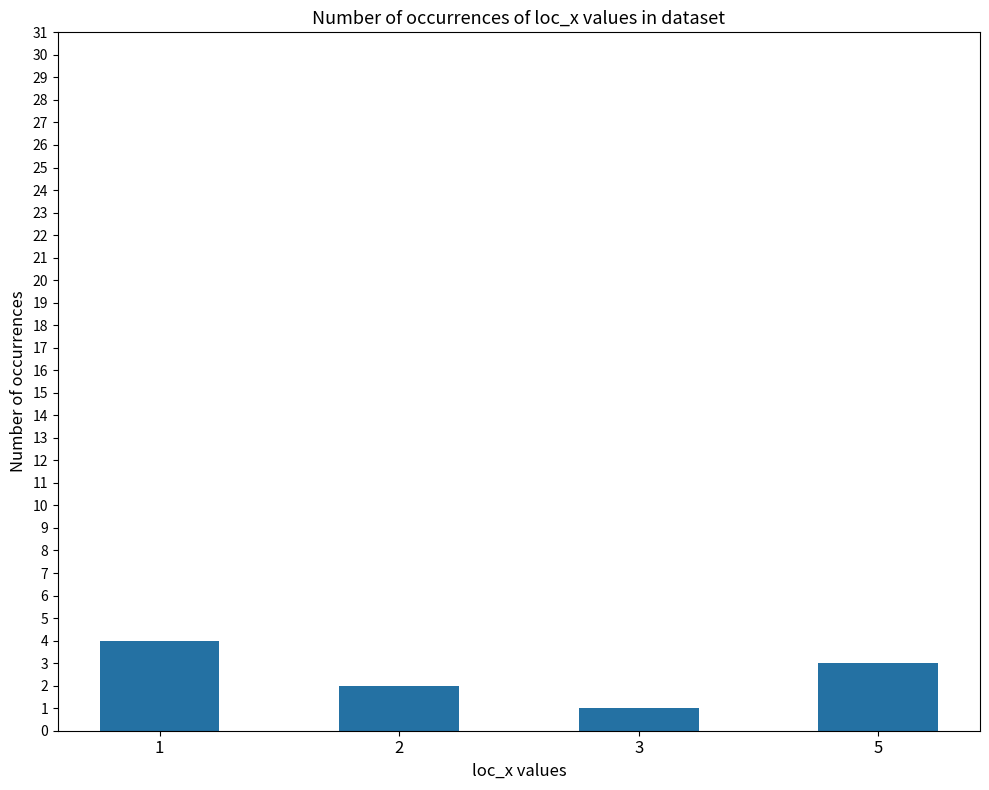

Approximately how many times larger is the value at 1 compared to 2?

2.0